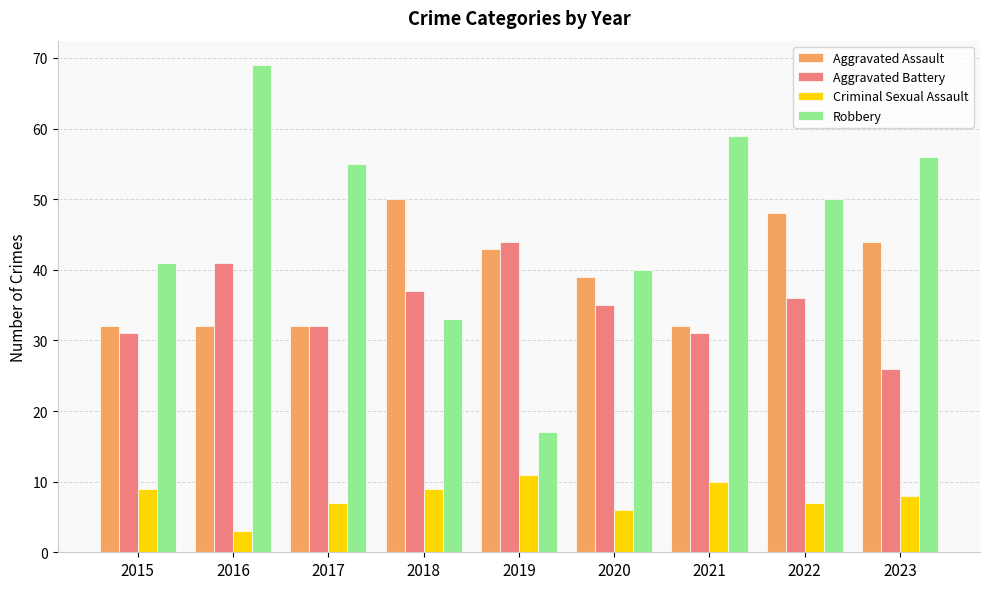

What are all the series names shown in the legend?

Aggravated Assault, Aggravated Battery, Criminal Sexual Assault, Robbery